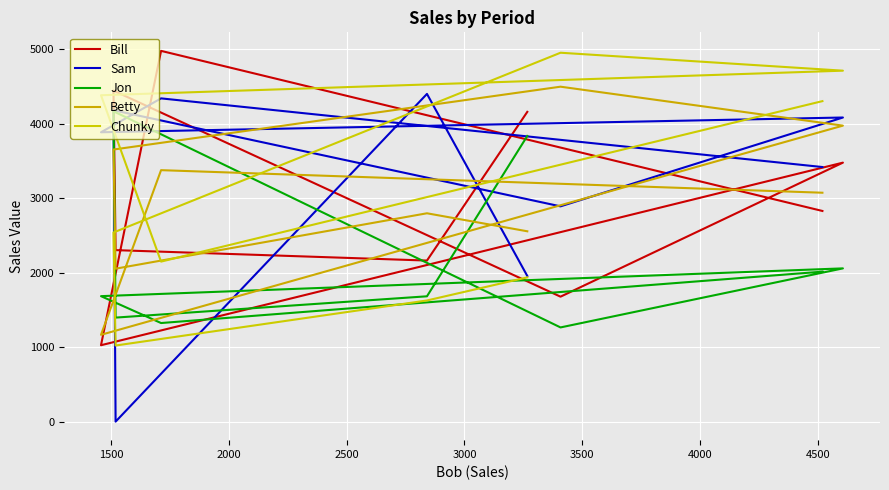

Between 3500 and 1500, which is larger?

1500